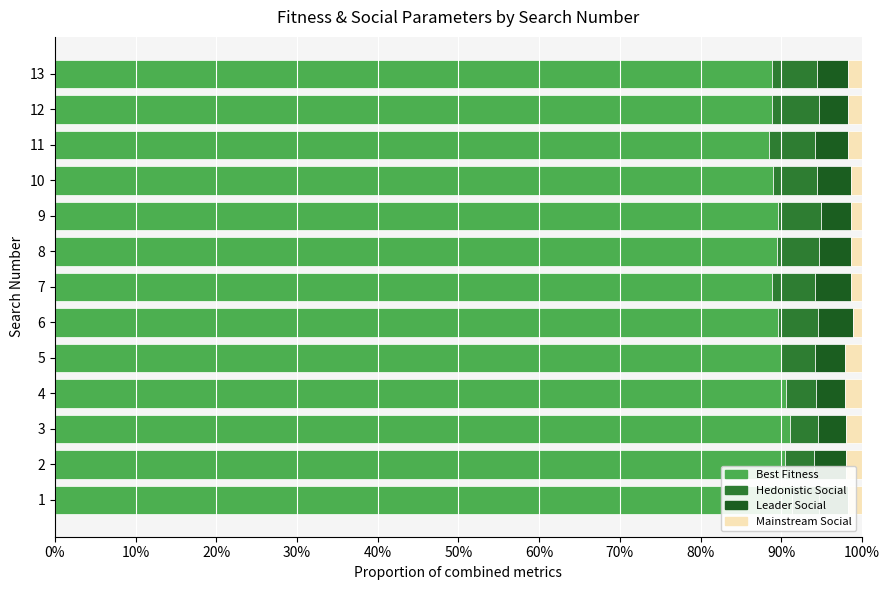

How many p_leader_social* values are between 0 and 1?

13